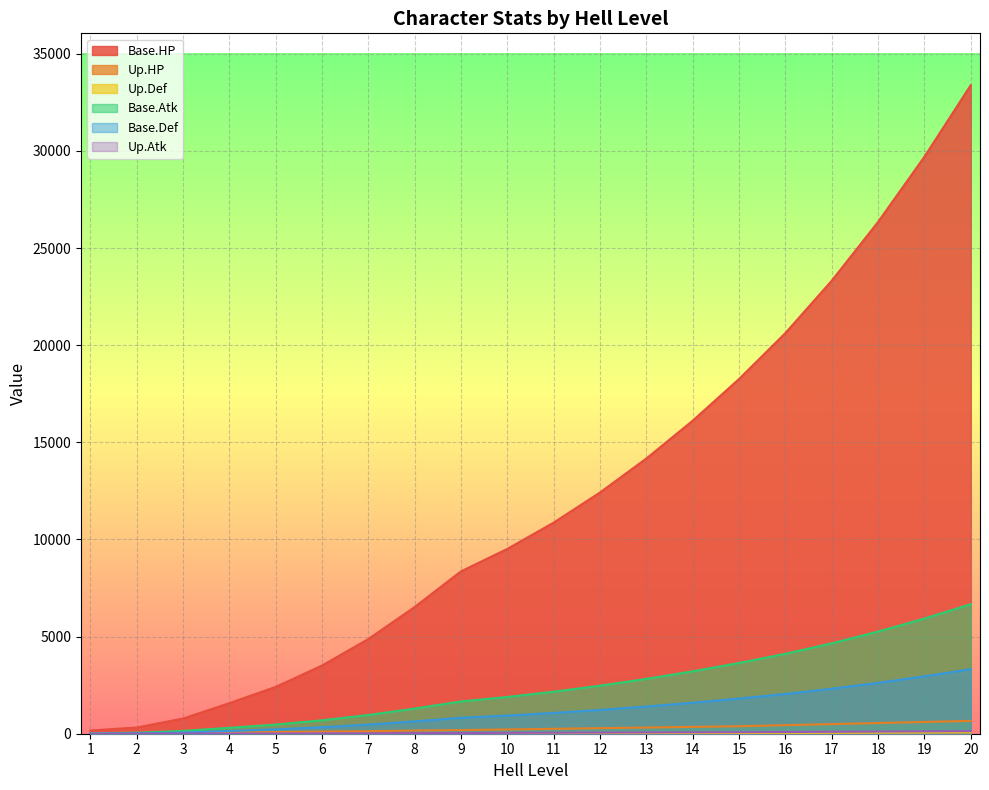

Rank the series at 4 from lowest to highest value.

Up.Def, Up.Atk, Up.HP, Base.Def, Base.Atk, Base.HP